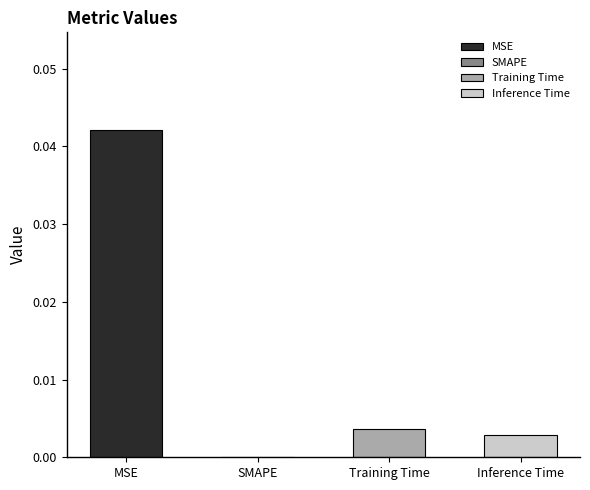

List the labels in order of value, largest first.

MSE, Training Time, Inference Time, SMAPE